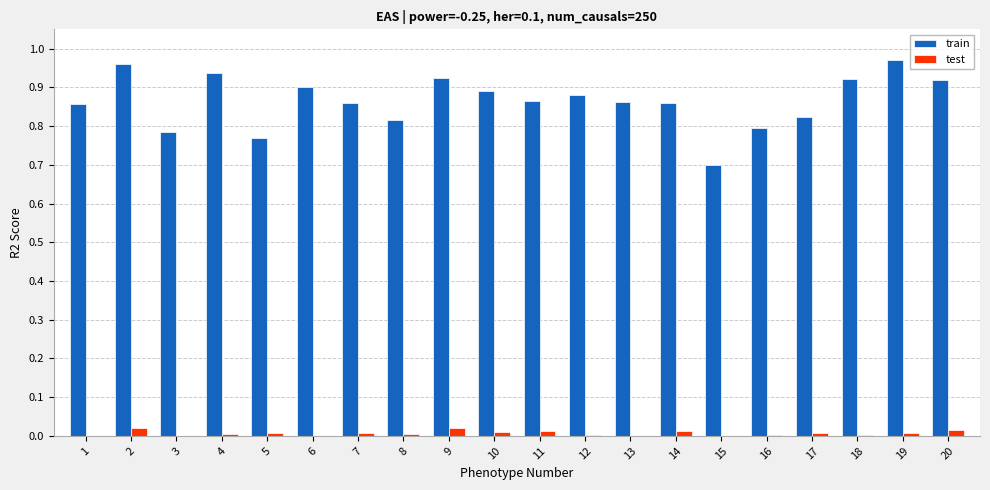

Which series has the largest total across all categories?

train